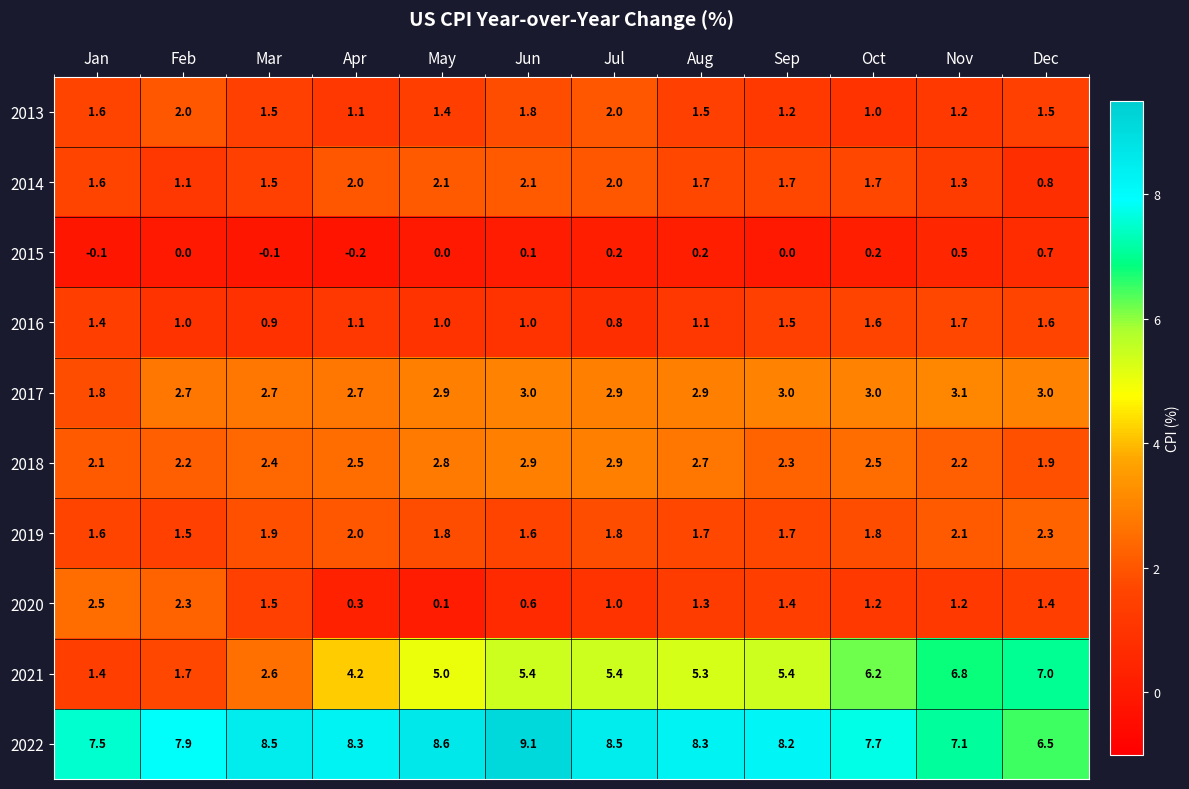

True or false: 2016 has a value of 1.6 at Feb.

False